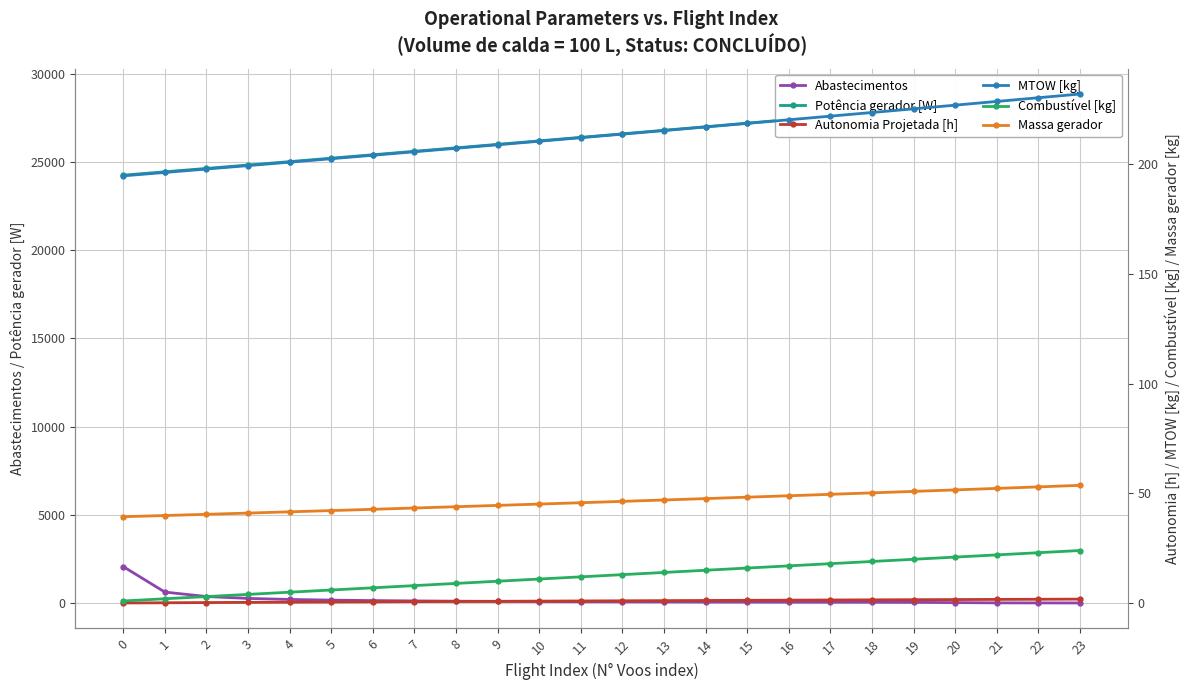

Reading left to right, list all the values displayed in this chart.

Abastecimentos: 0=2061.0	1=617.0	2=365.0	3=258.0	4=199.0	5=161.0	6=135.0	7=116.0	8=101.0	9=89.0	10=81.0	11=72.0	12=66.0	13=60.0	14=55.0	15=51.0	16=47.0	17=44.0	18=41.0	19=34.0	20=21.0	21=6.0	22=2.0	23=0.0
Potência gerador [W]: 0=24256.2	1=24447.2	2=24639.0	3=24831.5	4=25024.8	5=25218.9	6=25413.9	7=25609.6	8=25806.1	9=26003.4	10=26201.5	11=26400.5	12=26600.3	13=26801.0	14=27002.5	15=27205.0	16=27408.3	17=27612.5	18=27817.8	19=28023.9	20=28230.9	21=28438.9	22=28647.9	23=28857.8
Autonomia Projetada [h]: 0=0.1	1=0.2	2=0.3	3=0.4	4=0.4	5=0.5	6=0.6	7=0.7	8=0.8	9=0.8	10=0.9	11=1.0	12=1.1	13=1.1	14=1.2	15=1.3	16=1.4	17=1.4	18=1.5	19=1.6	20=1.6	21=1.7	22=1.8	23=1.8
MTOW [kg]: 0=194.8	1=196.3	2=197.9	3=199.4	4=201.0	5=202.6	6=204.2	7=205.8	8=207.3	9=208.9	10=210.6	11=212.2	12=213.8	13=215.4	14=217.0	15=218.7	16=220.3	17=222.0	18=223.7	19=225.3	20=227.0	21=228.7	22=230.4	23=232.1
Combustível [kg]: 0=1.0	1=2.0	2=3.0	3=4.0	4=5.0	5=6.0	6=7.0	7=8.0	8=9.0	9=10.0	10=11.0	11=12.0	12=13.0	13=14.0	14=15.0	15=16.0	16=17.0	17=18.0	18=19.0	19=20.0	20=21.0	21=22.0	22=23.0	23=24.0
Massa gerador: 0=39.4	1=40.0	2=40.5	3=41.1	4=41.6	5=42.2	6=42.8	7=43.4	8=44.0	9=44.6	10=45.2	11=45.8	12=46.4	13=47.0	14=47.7	15=48.3	16=49.0	17=49.6	18=50.3	19=51.0	20=51.6	21=52.3	22=53.0	23=53.7